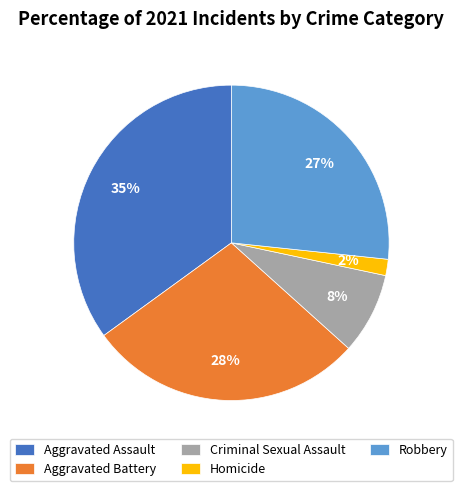

Does Aggravated Battery represent more than half of the total?

No